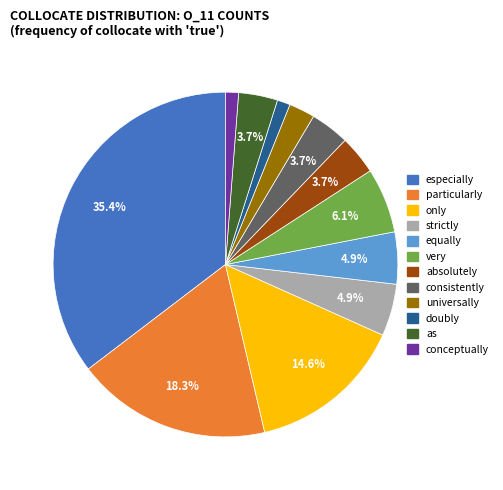

True or false: particularly accounts for 24% of the total.

False